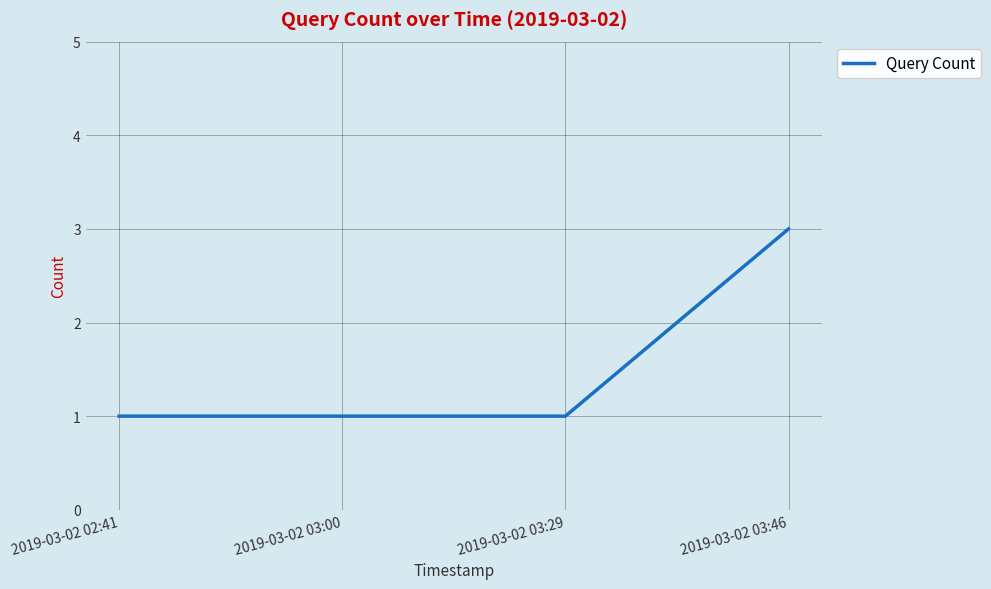

How many values are between 1 and 3?

4